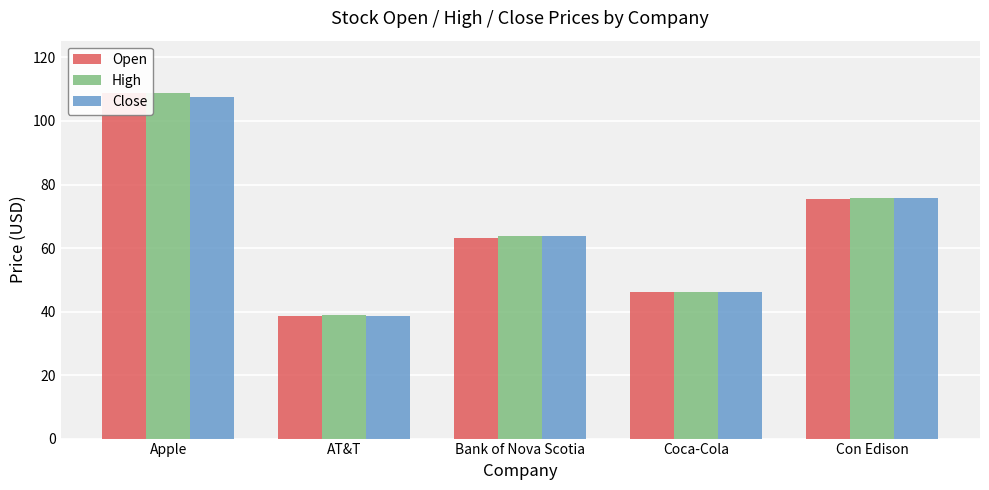

What is the sum of the Open values at Apple and Con Edison?

184.2